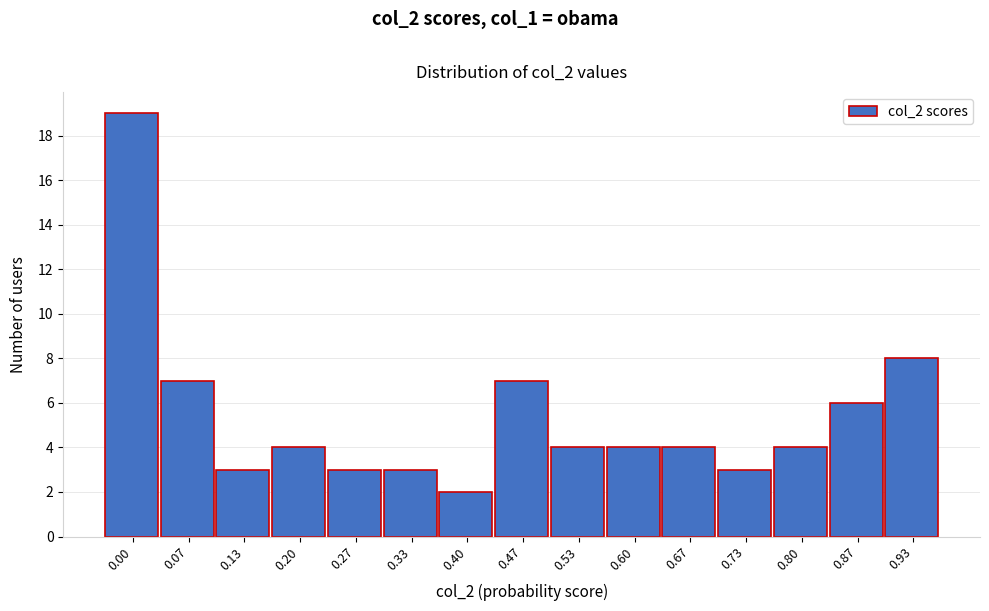

Reading left to right, what are all the values shown in this chart?

19	7	3	4	3	3	2	7	4	4	4	3	4	6	8